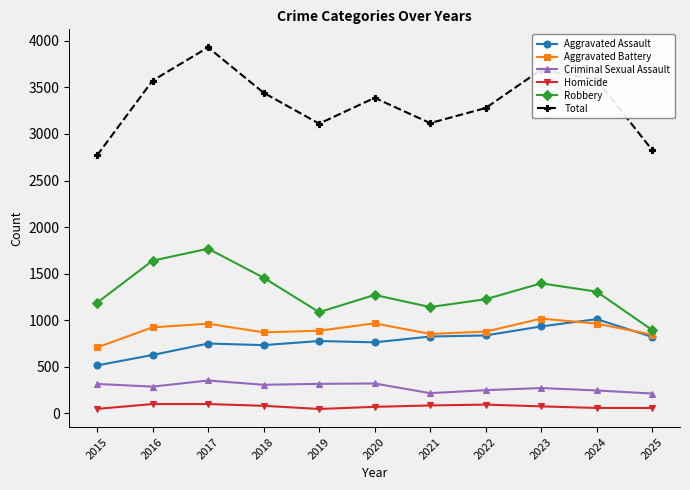

True or false: Aggravated Assault and Total cross at least once.

False